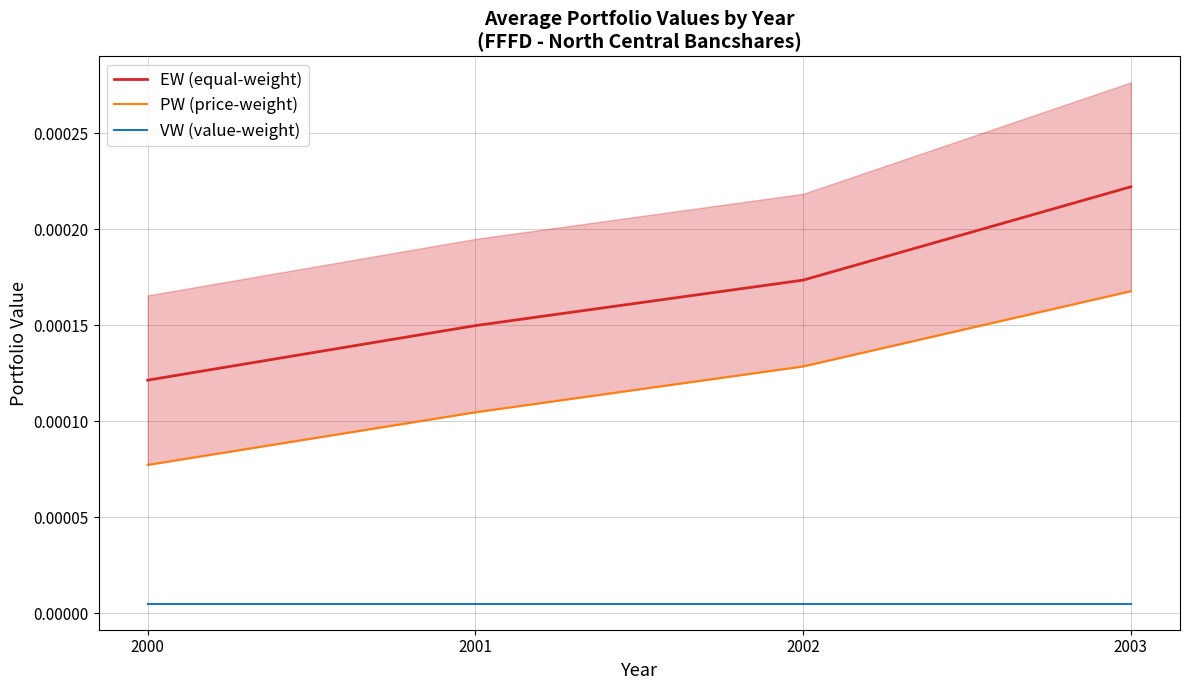

Rank the series at 2001 from lowest to highest value.

VW (value-weight), PW (price-weight), EW (equal-weight)